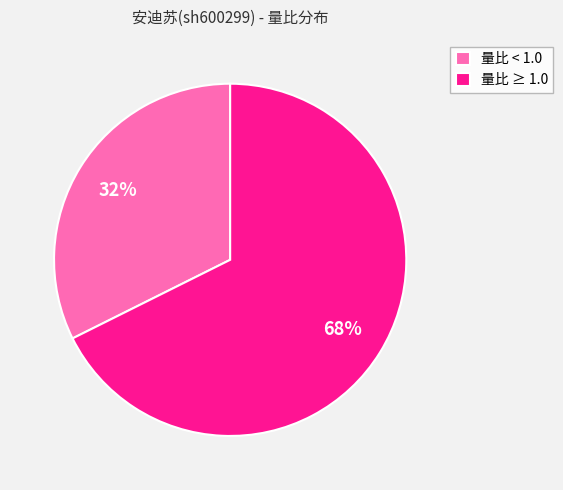

Count the number of slices in the pie.

2